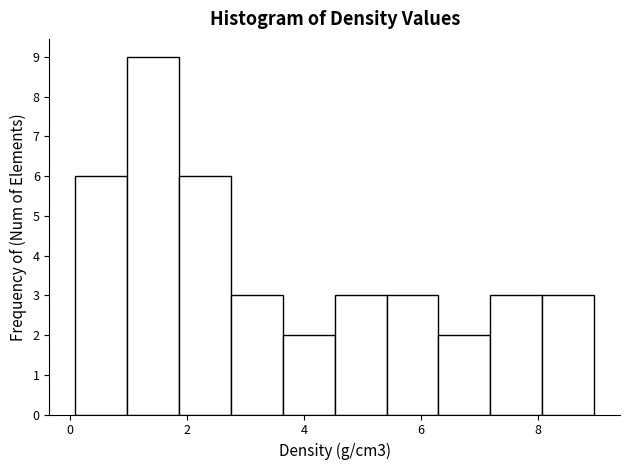

Reading left to right, list every bar in this chart as the range it spans on the x-axis followed by its height. Neither the bar edges nor the heights are printed on the chart, so give them approximately, as read against the axes.

0.0 to 1.0: 6
1.0 to 1.8: 9
1.8 to 2.8: 6
2.8 to 3.6: 3
3.6 to 4.6: 2
4.6 to 5.4: 3
5.4 to 6.2: 3
6.2 to 7.2: 2
7.2 to 8.0: 3
8.0 to 9.0: 3